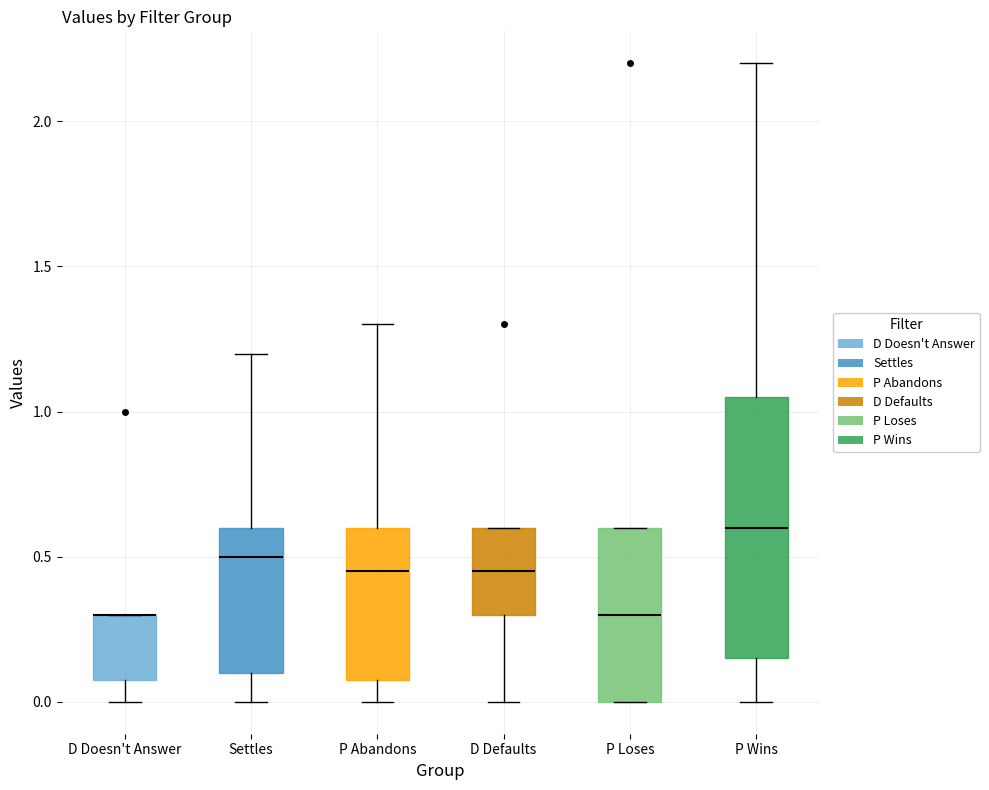

Reading left to right, transcribe this box plot: for each box, give where its median line is, the range the box spans, and where its two whiskers end, as read against the y-axis. The values are not printed on the chart, so give them approximately, as read against the axis.

D Doesn't Answer: median 0.30 (drawn on the box's upper edge), box 0.10 to 0.30, whiskers 0.00 to 0.30
Settles: median 0.50, box 0.10 to 0.60, whiskers 0.00 to 1.20
P Abandons: median 0.45, box 0.10 to 0.60, whiskers 0.00 to 1.30
D Defaults: median 0.45, box 0.30 to 0.60, whiskers 0.00 to 0.60
P Loses: median 0.30, box 0.00 to 0.60, whiskers 0.00 to 0.60
P Wins: median 0.60, box 0.15 to 1.05, whiskers 0.00 to 2.20